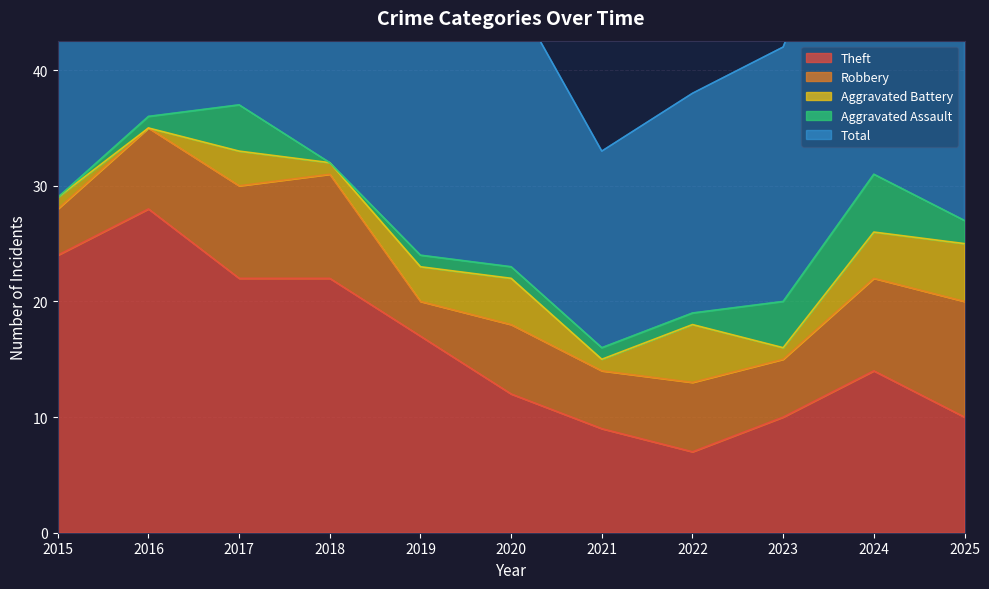

Does the chart display data point markers on the line(s)?

No